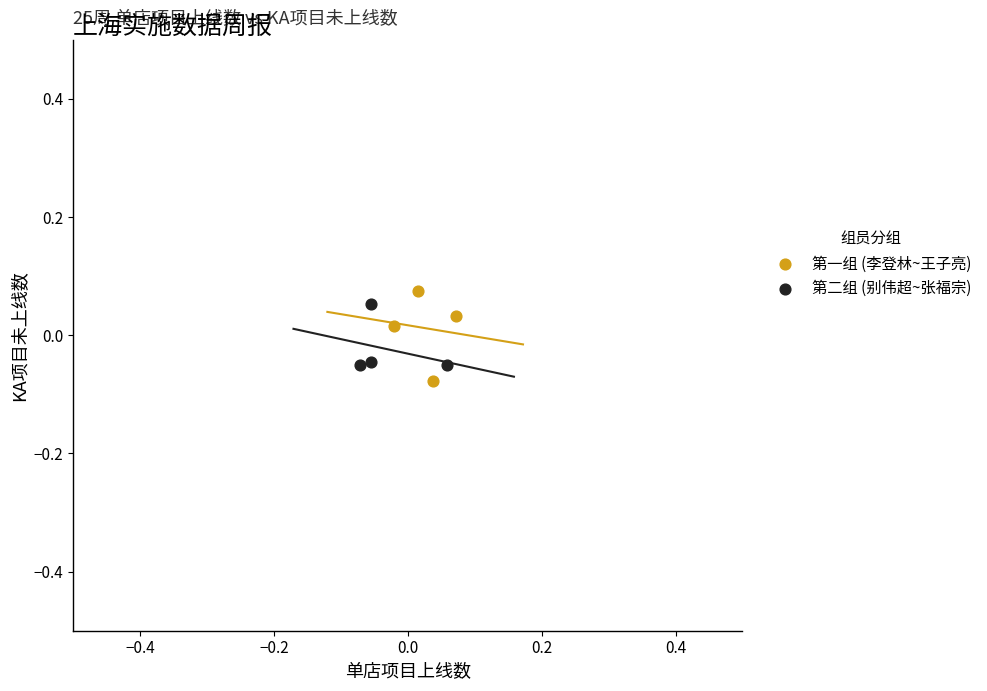

Which series reaches the maximum Y coordinate?

第一组 (李登林~王子亮)